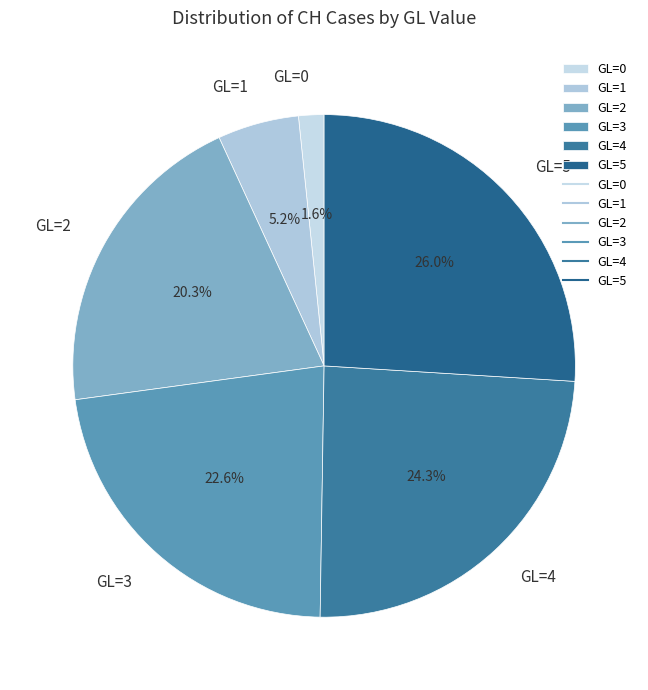

Rank the categories by value from highest to lowest.

GL=5, GL=4, GL=3, GL=2, GL=1, GL=0